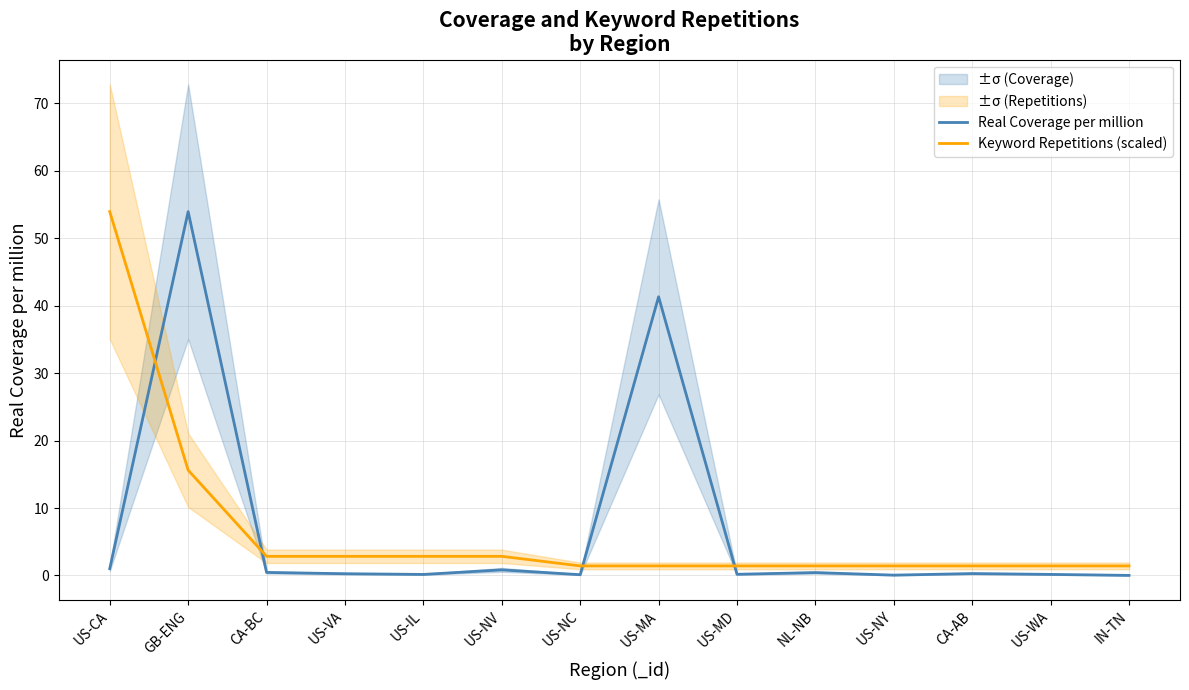

The value of Real Coverage per million at GB-ENG is 53.9. True or false?

True